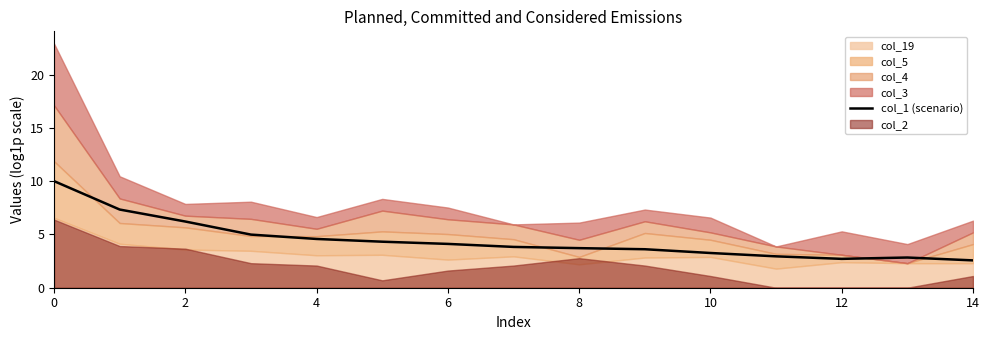

What is the sum of all values?

67.0